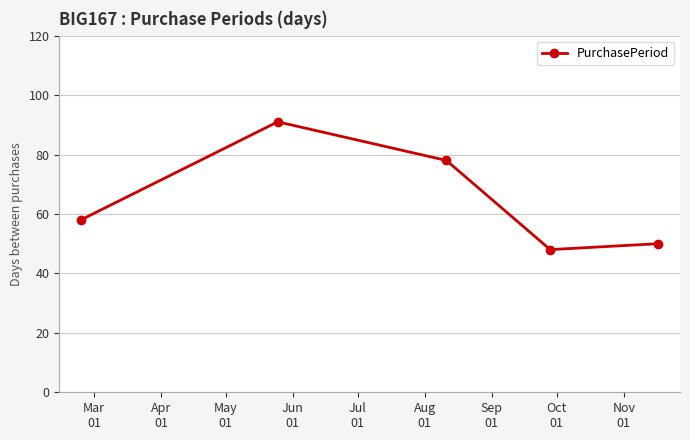

What is the difference between the second highest and second lowest values?

28